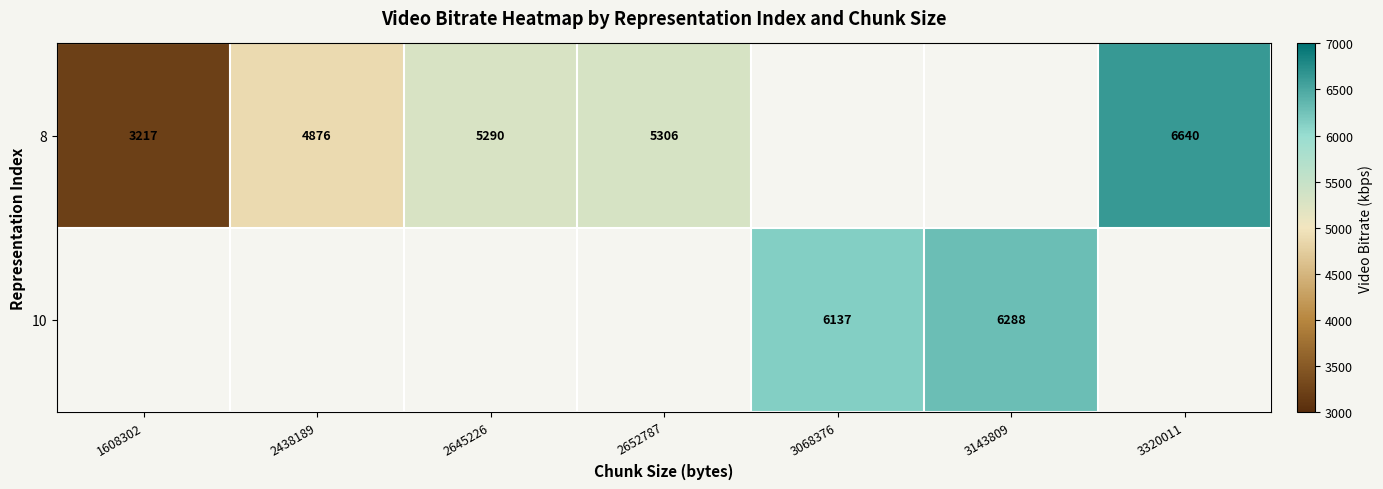

Which has a higher value, 3320011 or 2438189?

3320011